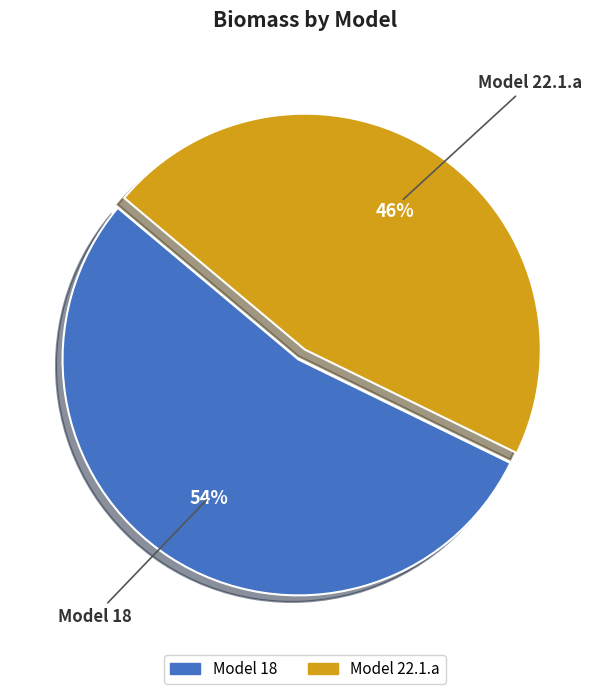

What percentage is the Model 18 slice, to the nearest percent?

54%